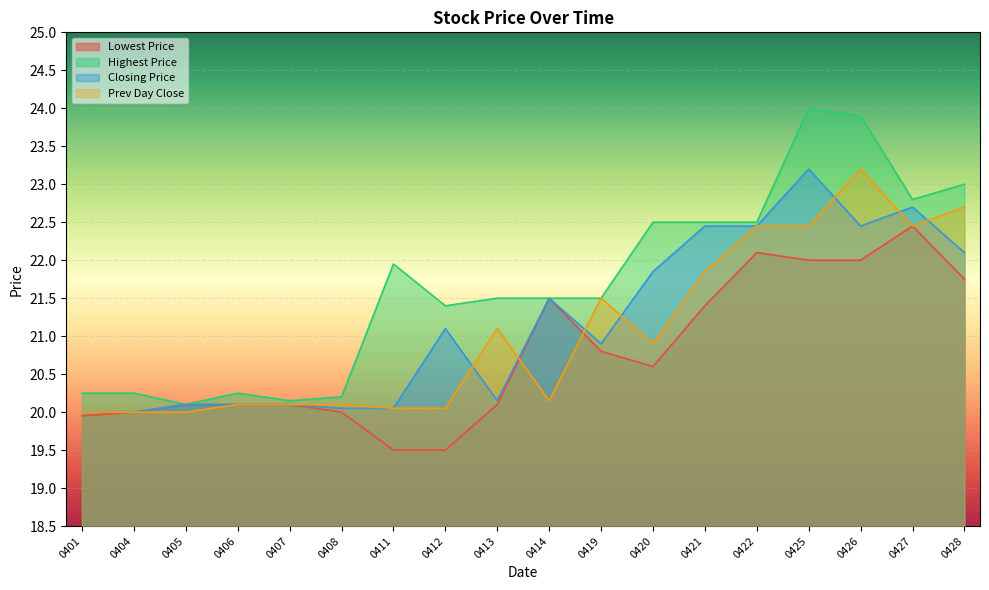

What is the average value of the Closing Price series?

21.2